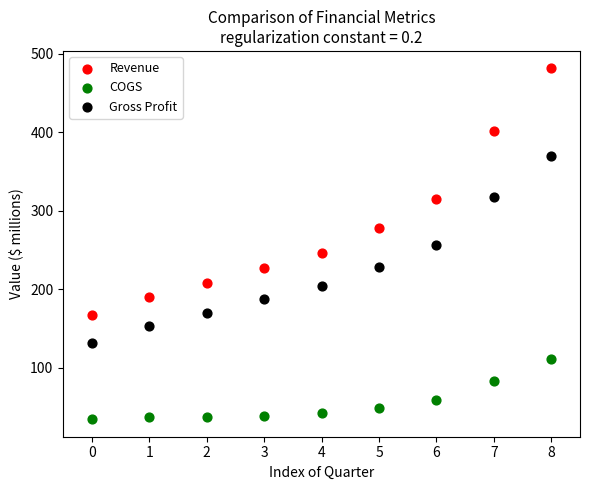

What are all the series names shown in the legend?

Revenue, COGS, Gross Profit